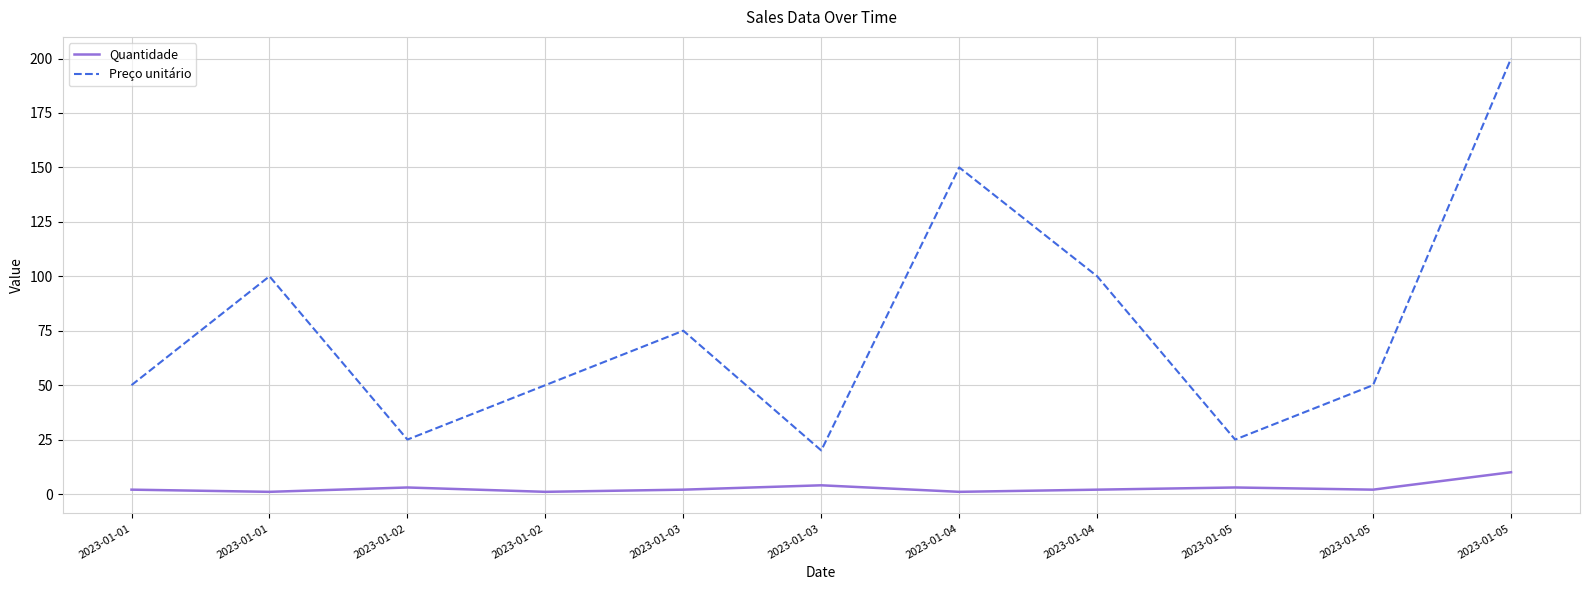

At which category does Quantidade reach its first local valley?

2023-01-01